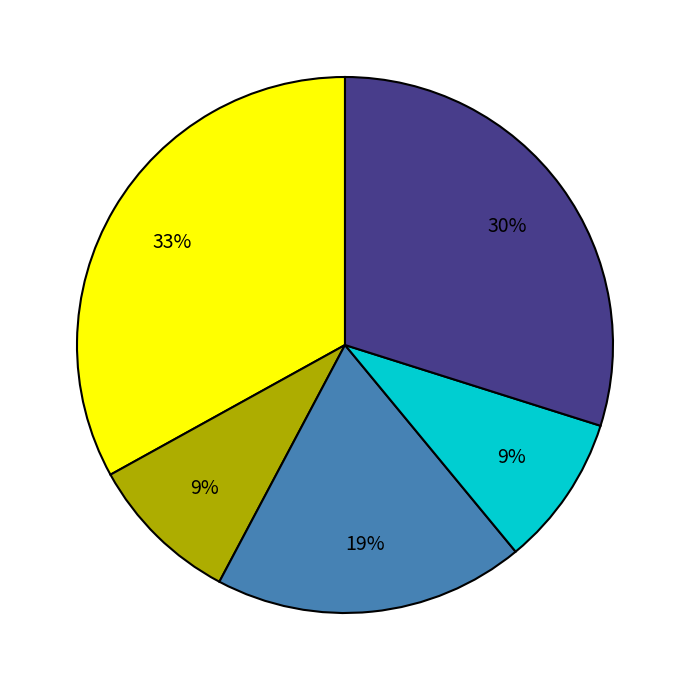

To the nearest percent, what is the difference between the largest and smallest slice percentages?

24%